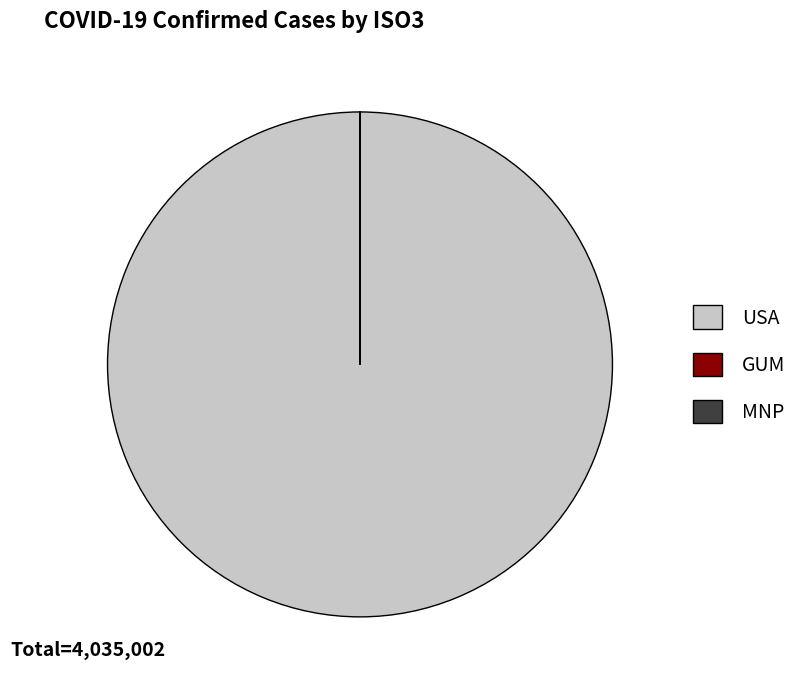

Which slice represents more than half of the pie?

USA